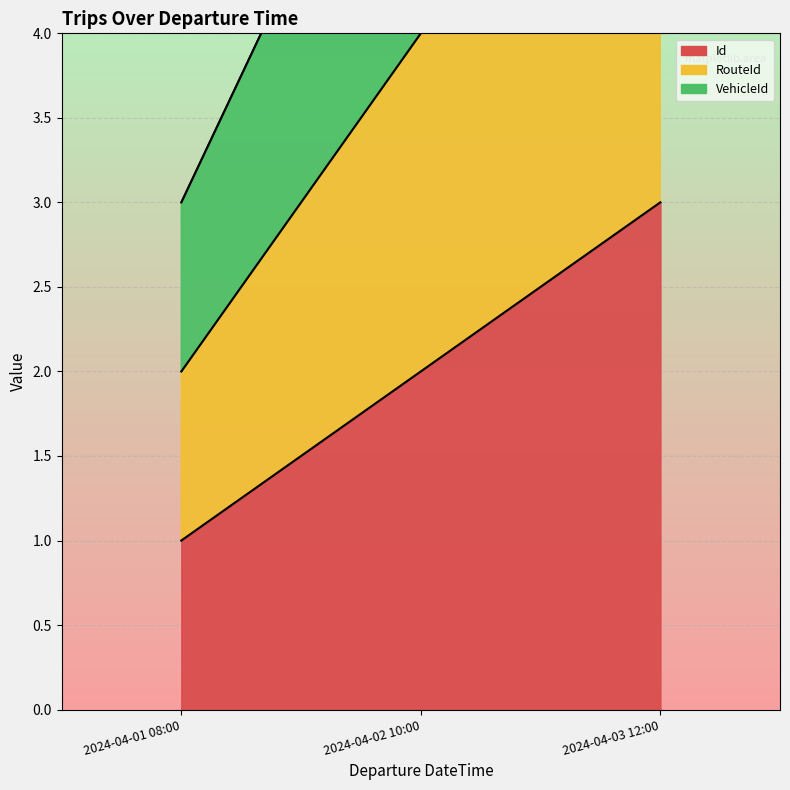

What is the minimum value for Id?

1